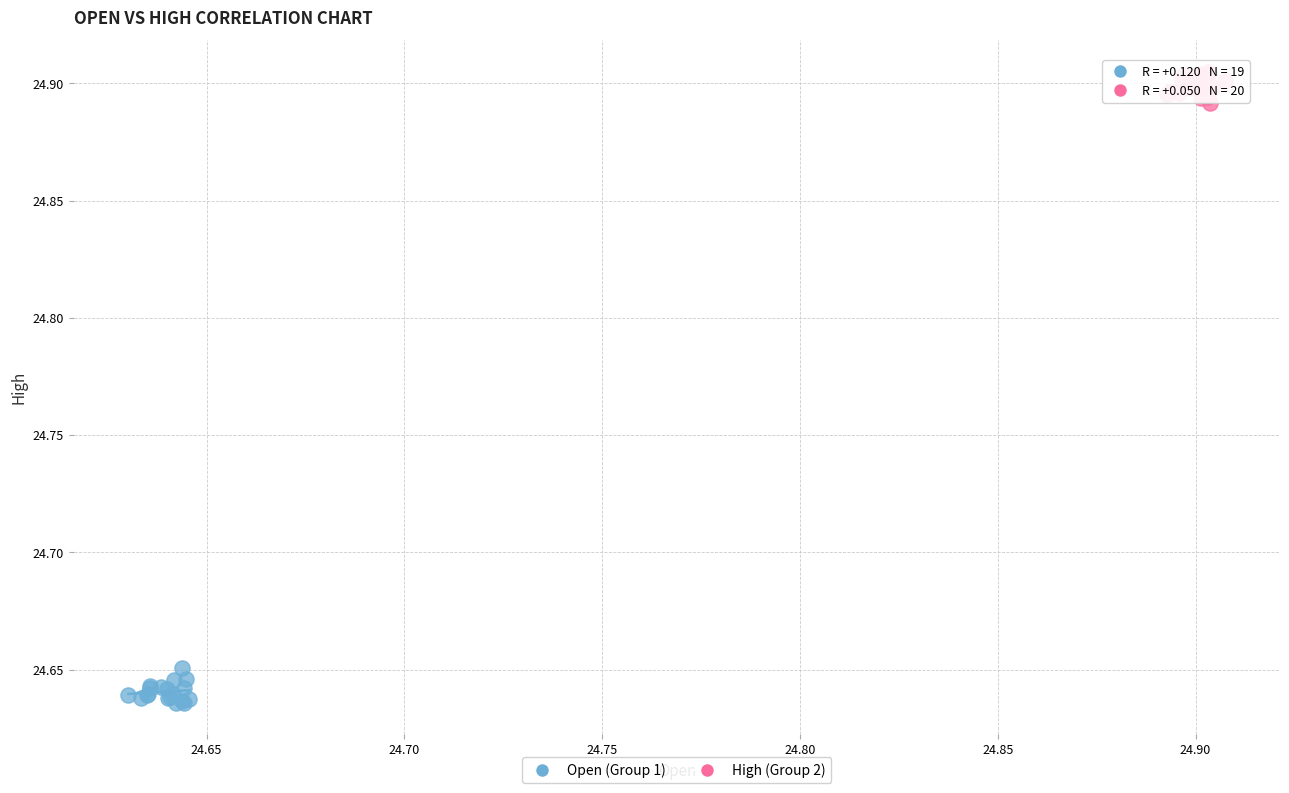

Which series reaches the maximum Y coordinate?

High (Group 2)